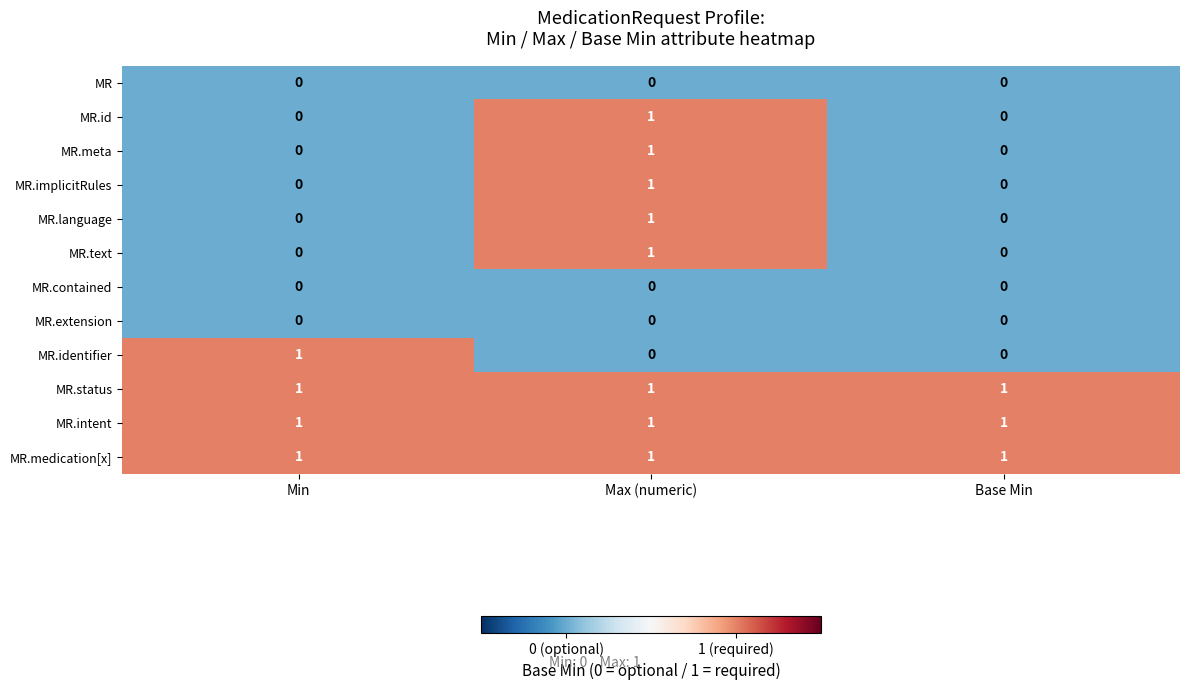

How many categories are shown in the chart?

3